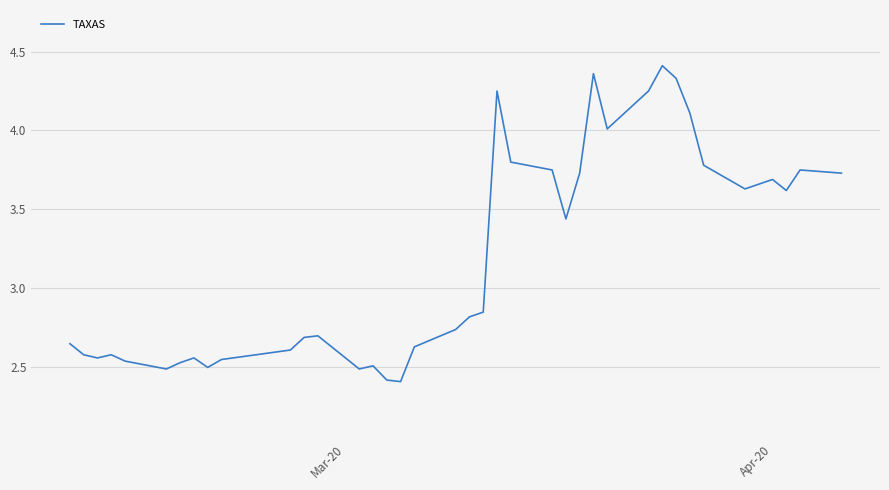

What is the minimum value shown in the chart?

2.4